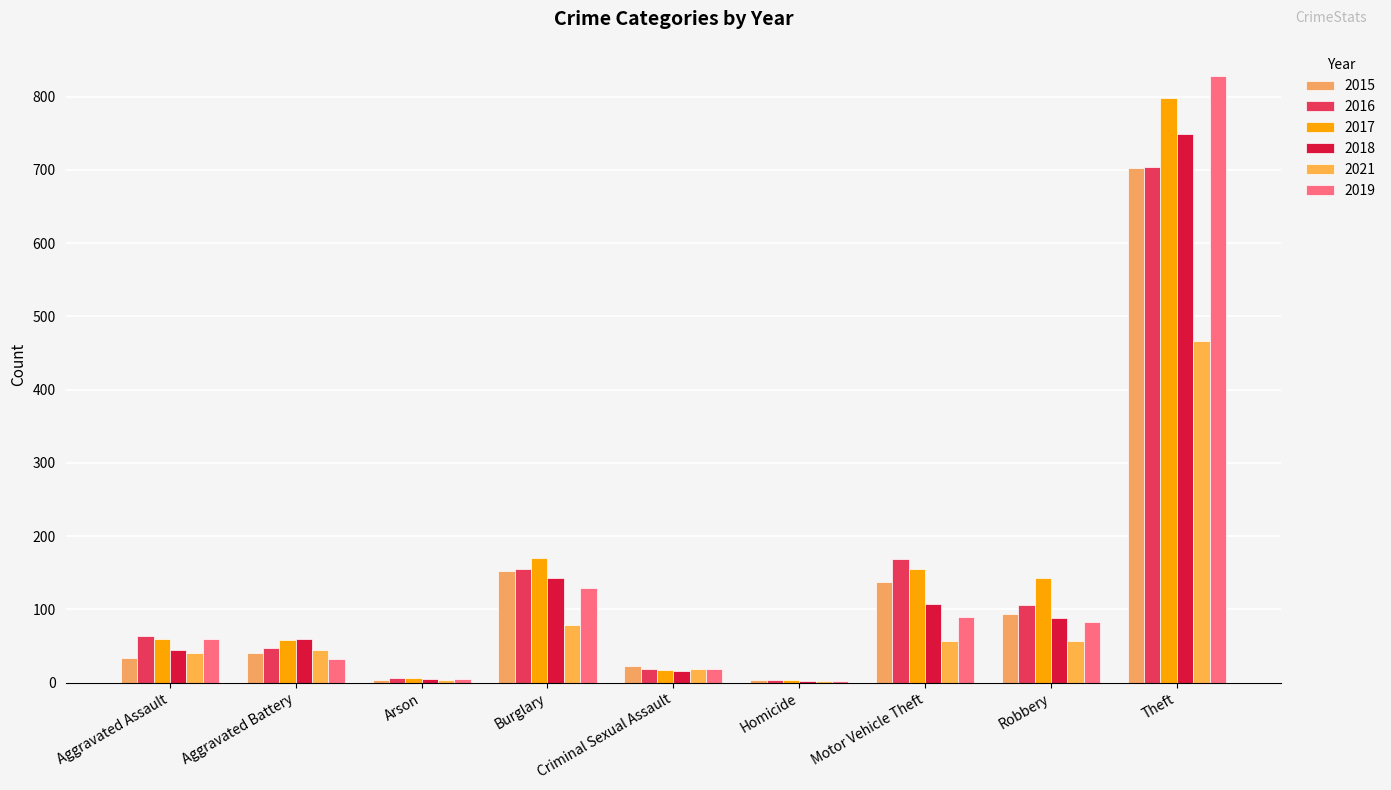

Reading left to right, transcribe all the data shown in this chart.

2015: Aggravated Assault=34	Aggravated Battery=40	Arson=4	Burglary=152	Criminal Sexual Assault=23	Homicide=4	Motor Vehicle Theft=137	Robbery=94	Theft=703
2016: Aggravated Assault=64	Aggravated Battery=48	Arson=6	Burglary=155	Criminal Sexual Assault=19	Homicide=4	Motor Vehicle Theft=169	Robbery=106	Theft=704
2017: Aggravated Assault=59	Aggravated Battery=58	Arson=6	Burglary=170	Criminal Sexual Assault=18	Homicide=4	Motor Vehicle Theft=155	Robbery=143	Theft=798
2018: Aggravated Assault=45	Aggravated Battery=59	Arson=5	Burglary=143	Criminal Sexual Assault=16	Homicide=3	Motor Vehicle Theft=108	Robbery=88	Theft=749
2021: Aggravated Assault=41	Aggravated Battery=45	Arson=4	Burglary=79	Criminal Sexual Assault=19	Homicide=2	Motor Vehicle Theft=57	Robbery=57	Theft=466
2019: Aggravated Assault=59	Aggravated Battery=32	Arson=5	Burglary=129	Criminal Sexual Assault=19	Homicide=3	Motor Vehicle Theft=90	Robbery=83	Theft=828